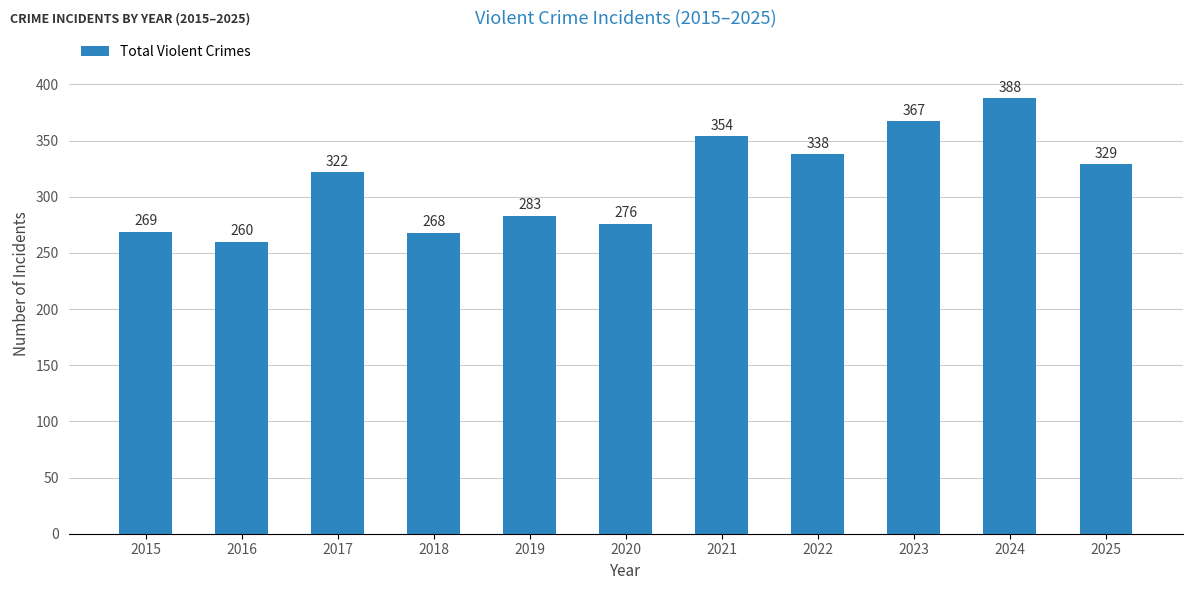

Reading left to right, what are all the values shown in this chart?

269	260	322	268	283	276	354	338	367	388	329